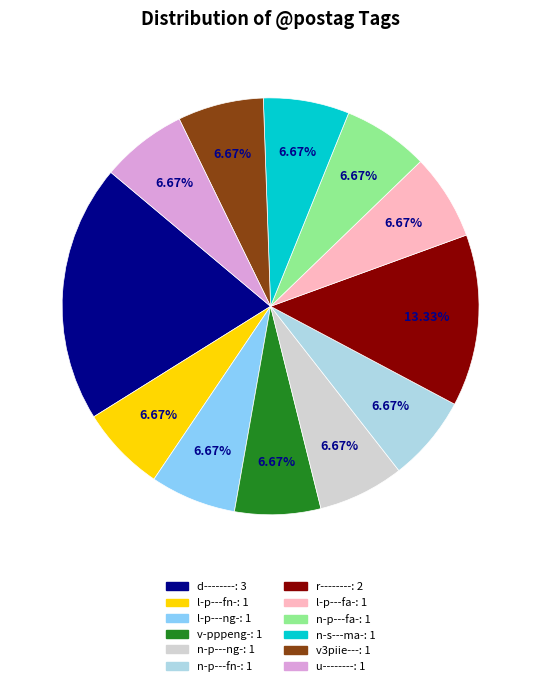

How many segments does this pie chart have?

12